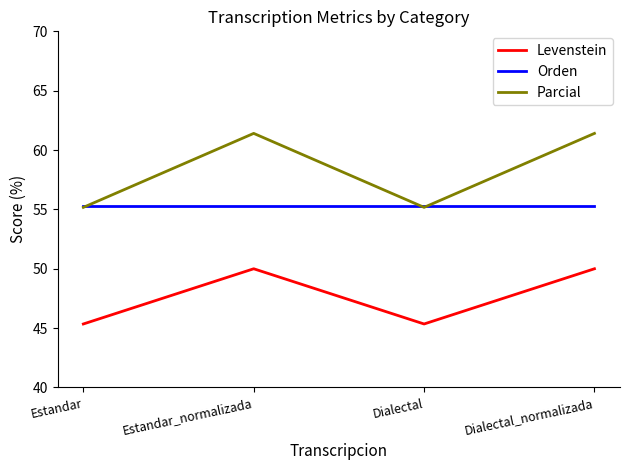

True or false: Orden and Levenstein cross at least once.

False